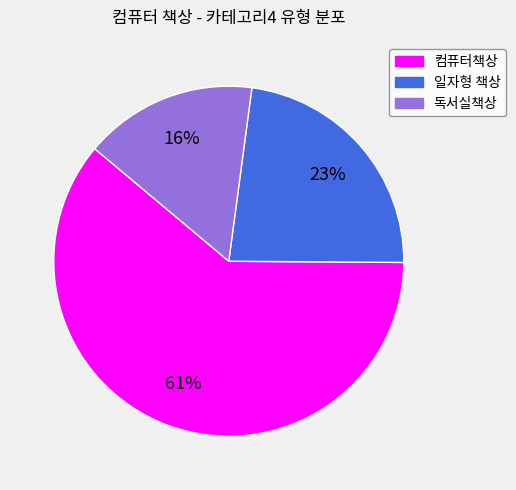

Does 일자형 책상 represent more than half of the total?

No